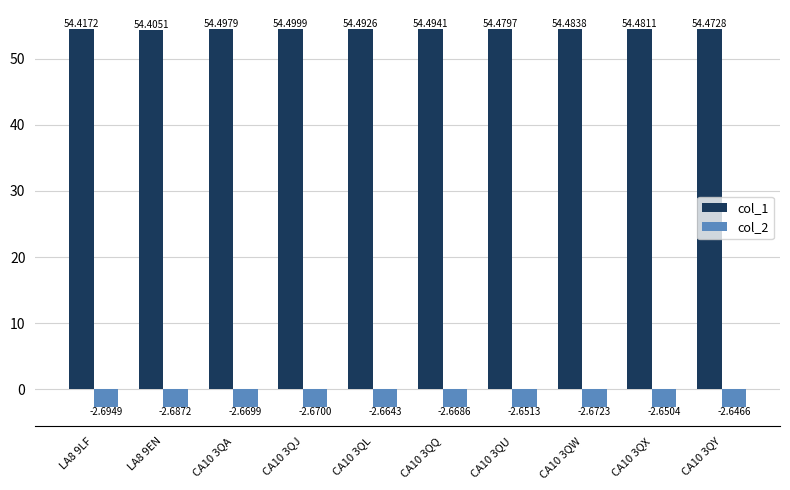

What is the difference between the highest and lowest values at CA10 3QX?

57.1